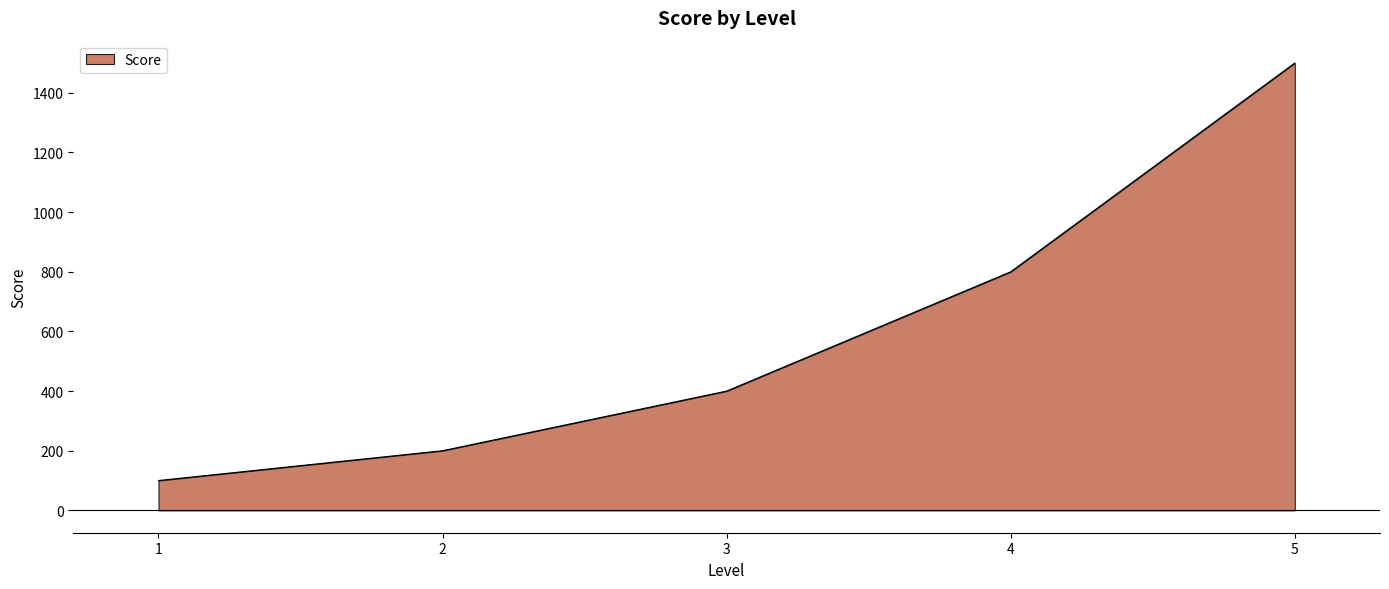

What is the change in value from 1 to 2?

+100